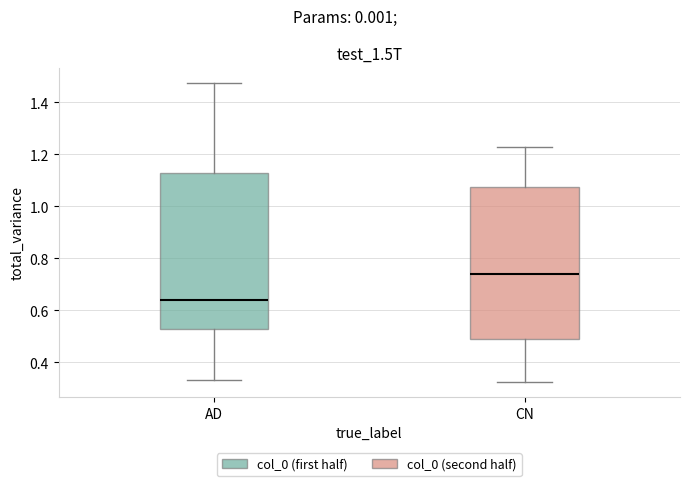

Reading left to right, transcribe this box plot: for each box, give where its median line is, the range the box spans, and where its two whiskers end, as read against the y-axis. The values are not printed on the chart, so give them approximately, as read against the axis.

AD: median 0.64, box 0.52 to 1.12, whiskers 0.34 to 1.48
CN: median 0.74, box 0.48 to 1.08, whiskers 0.32 to 1.22